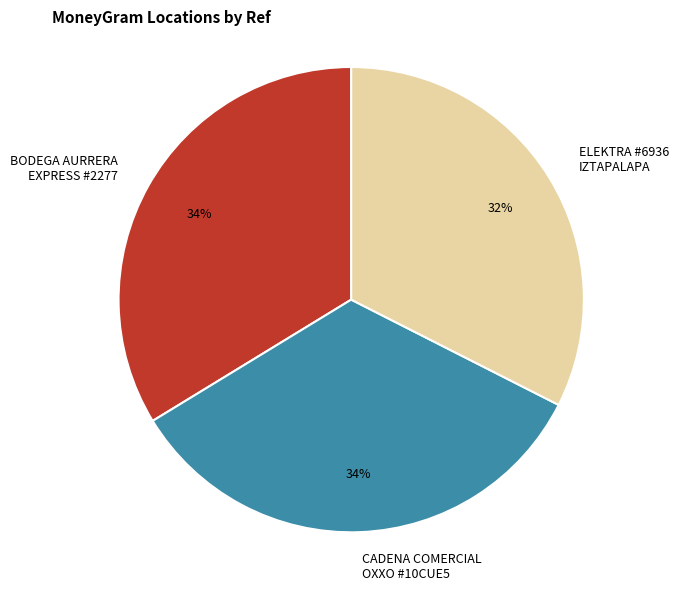

The CADENA COMERCIAL OXXO #10CUE5 slice represents 34% of the pie. True or false?

True